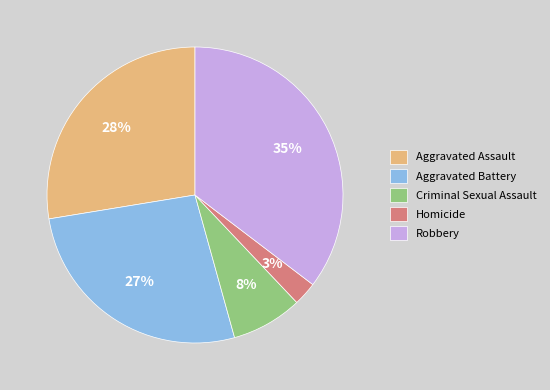

Does any single category account for the majority?

No